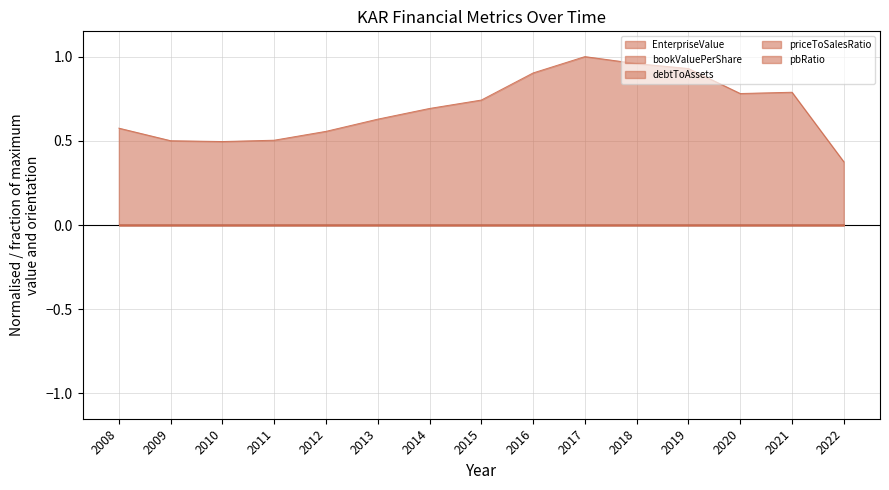

Is it true that pbRatio equals 0.0 at 2019?

True